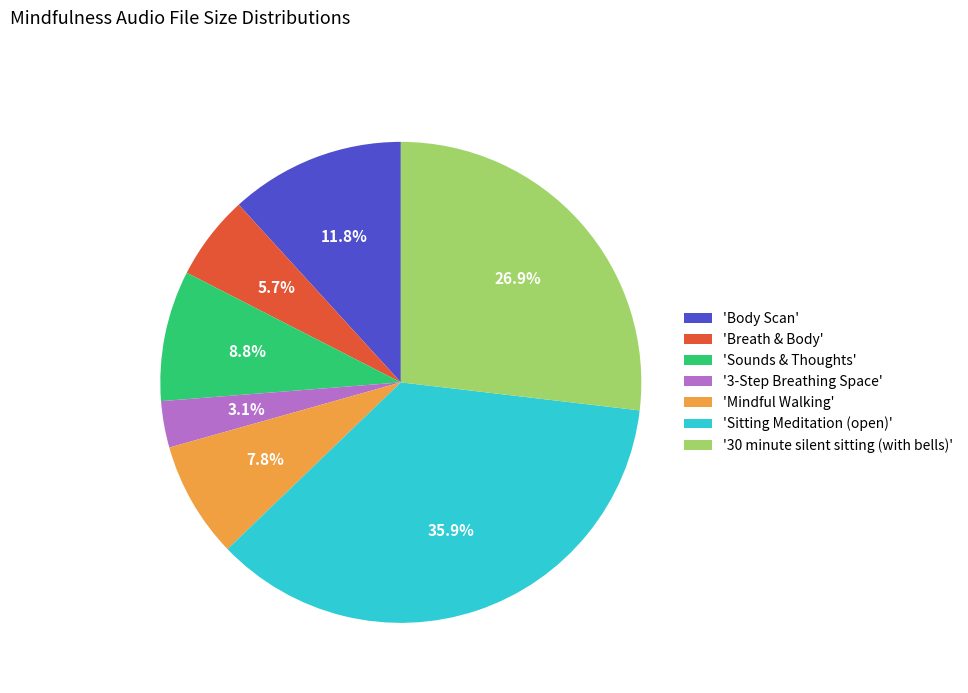

Rank the categories by value from lowest to highest.

'3-Step Breathing Space', 'Breath & Body', 'Mindful Walking', 'Sounds & Thoughts', 'Body Scan', '30 minute silent sitting (with bells)', 'Sitting Meditation (open)'